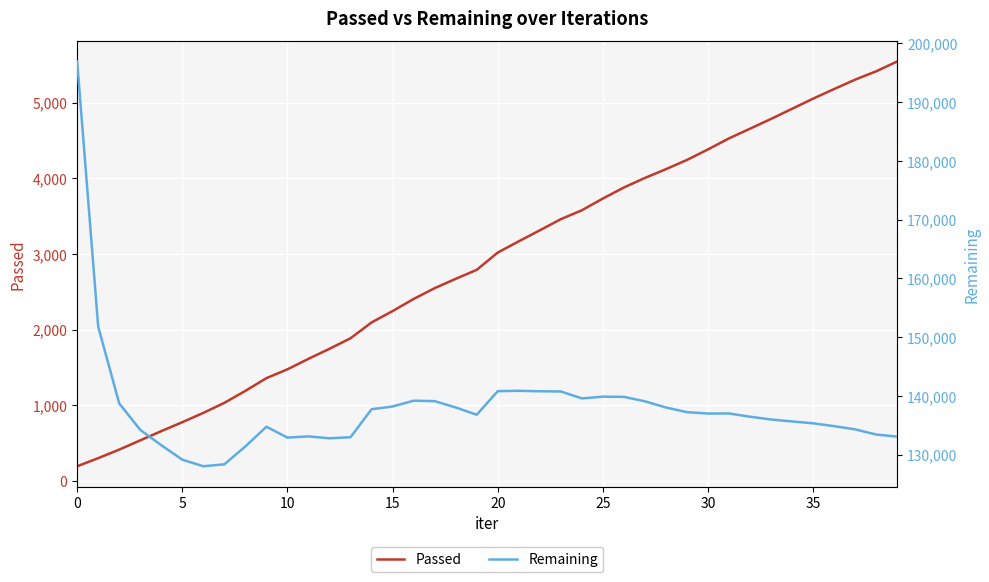

True or false: Passed has more than 1 interior local peaks.

False